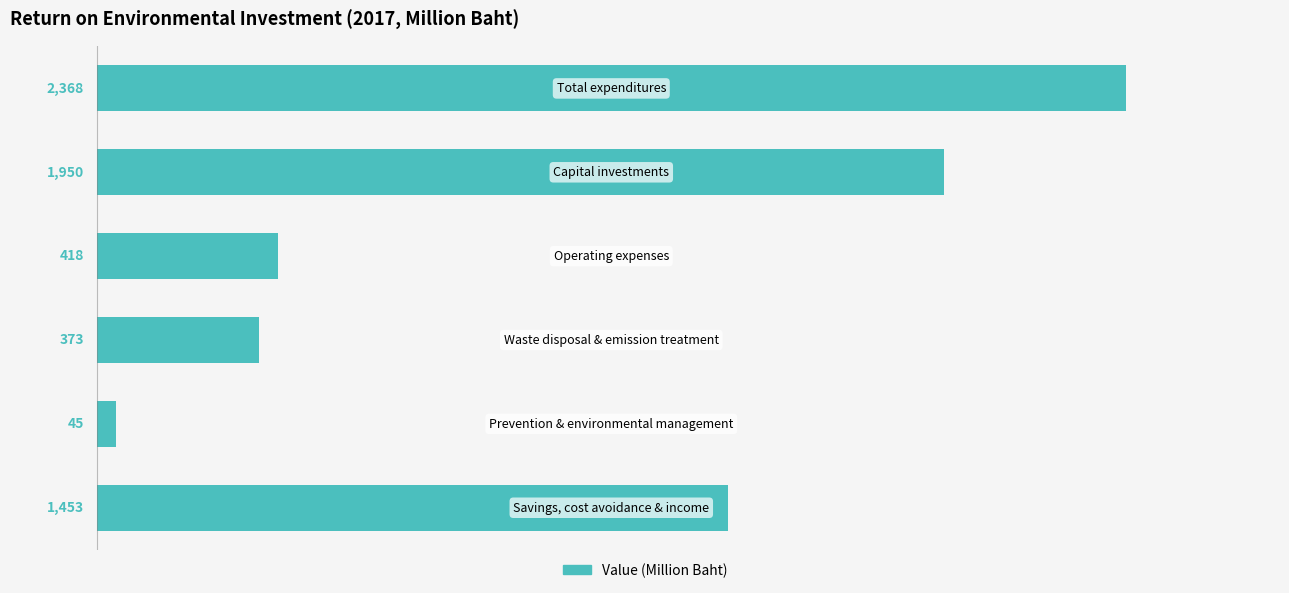

What is the sum of all values?

6607